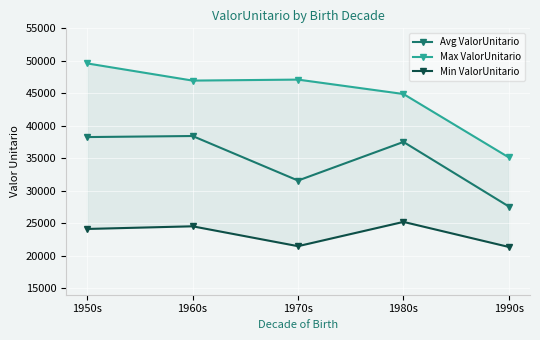

What is the label of the 2nd point from the left?

1960s